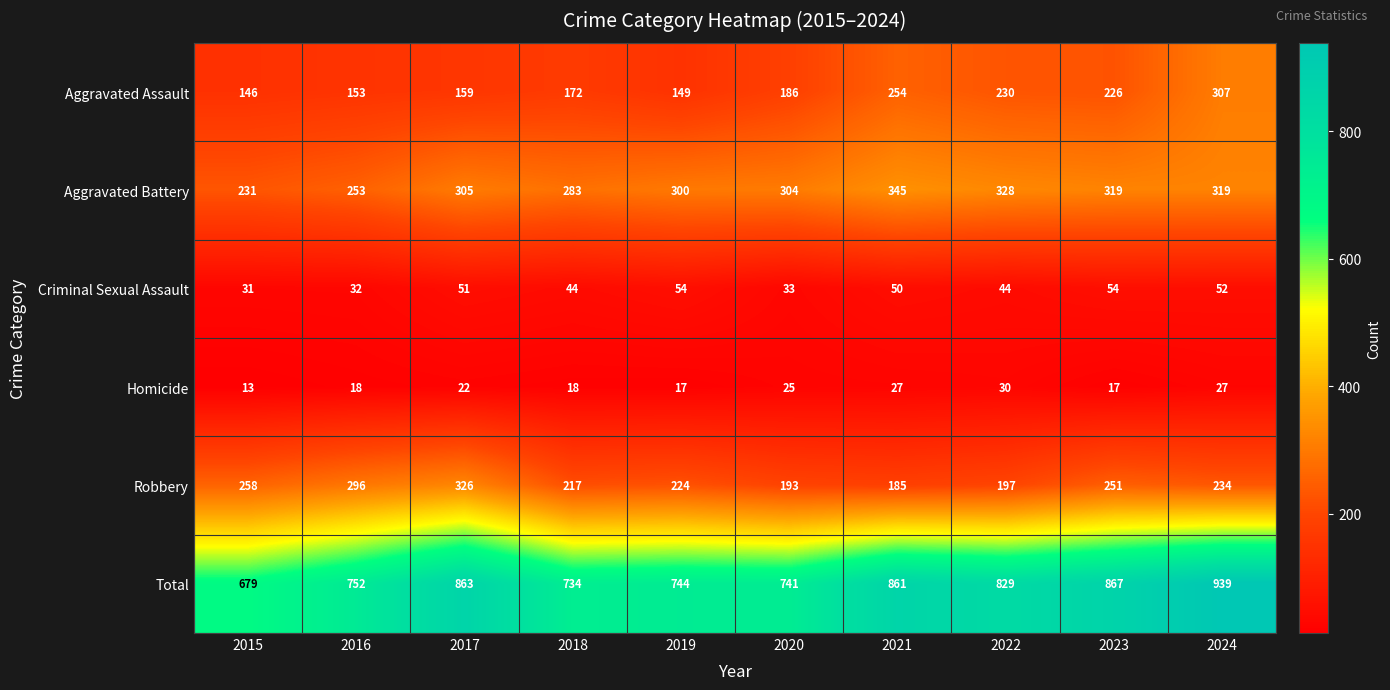

How many distinct data groups are displayed?

6